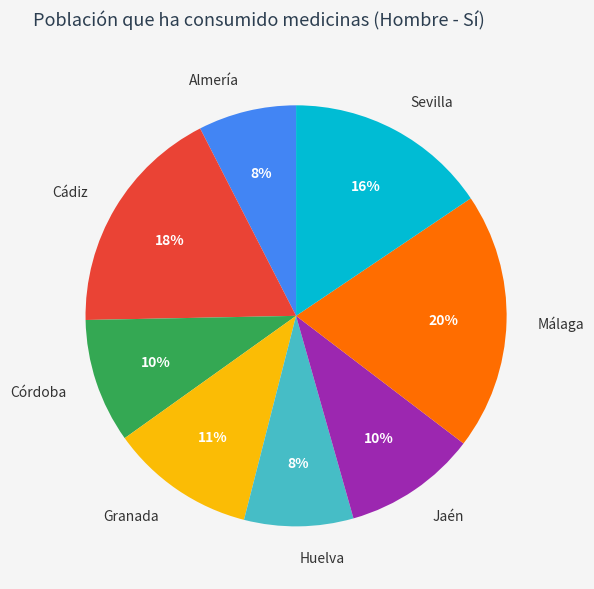

The Huelva slice represents 23% of the pie. True or false?

False